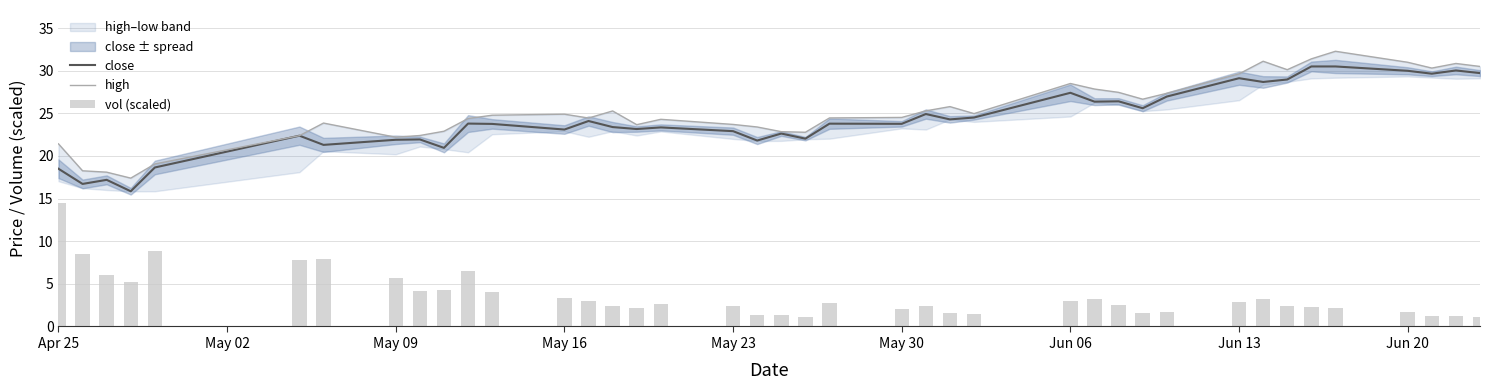

The value of close at Jun 13 is 45.8. True or false?

False